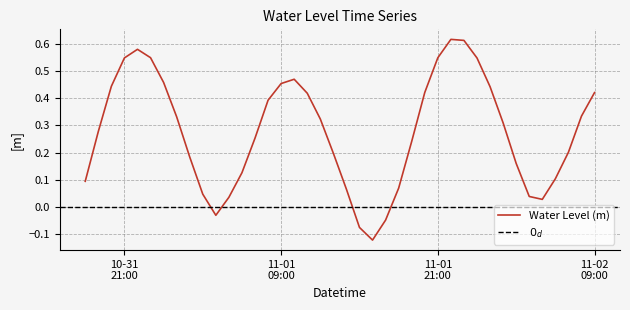

The value at 2024-11-02 05:00:00 is 0.0. True or false?

True